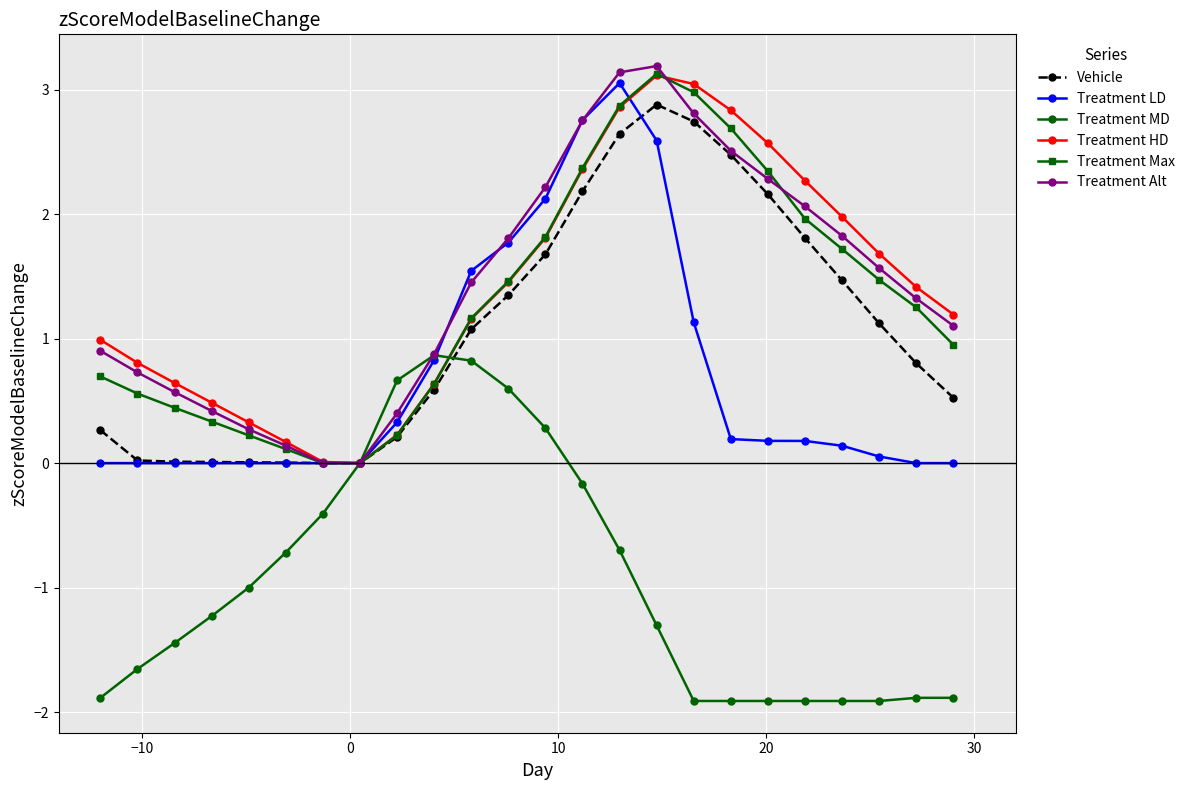

In Treatment HD, how many points are lower than both neighbors (excluding endpoints)?

1